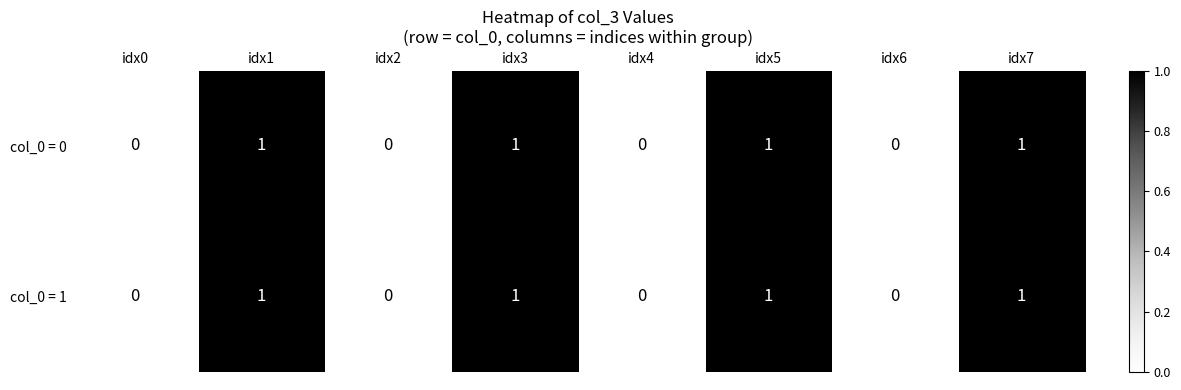

Count the number of data series in this chart.

2